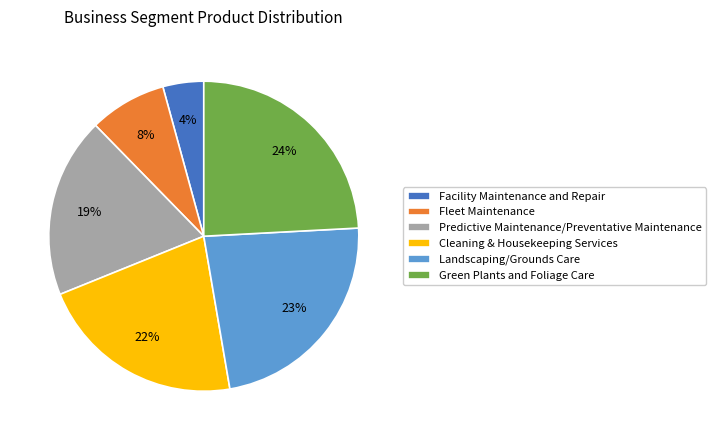

Which slice is the largest?

Green Plants and Foliage Care